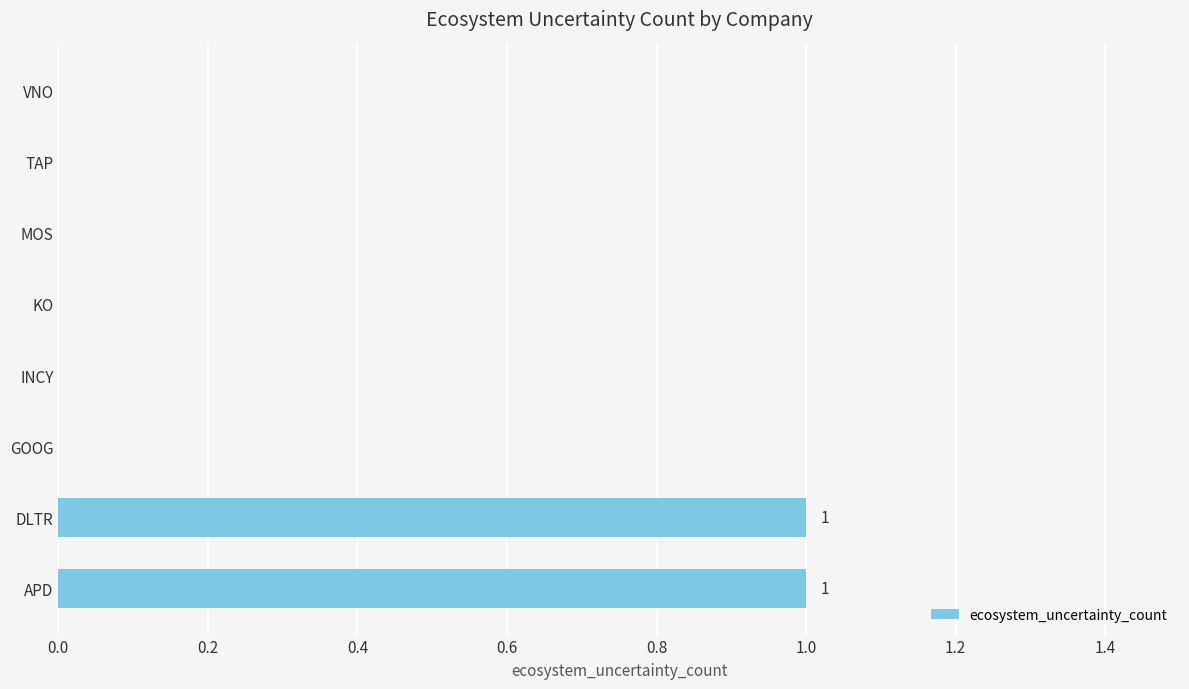

What is the maximum value shown in the chart?

1